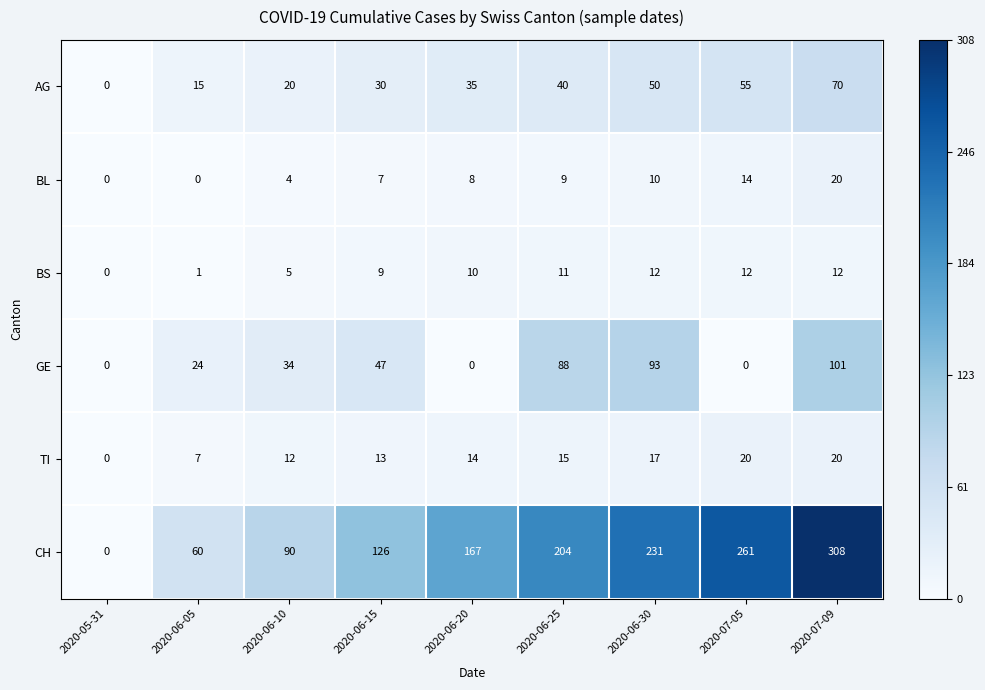

How many data points does each series have?

9